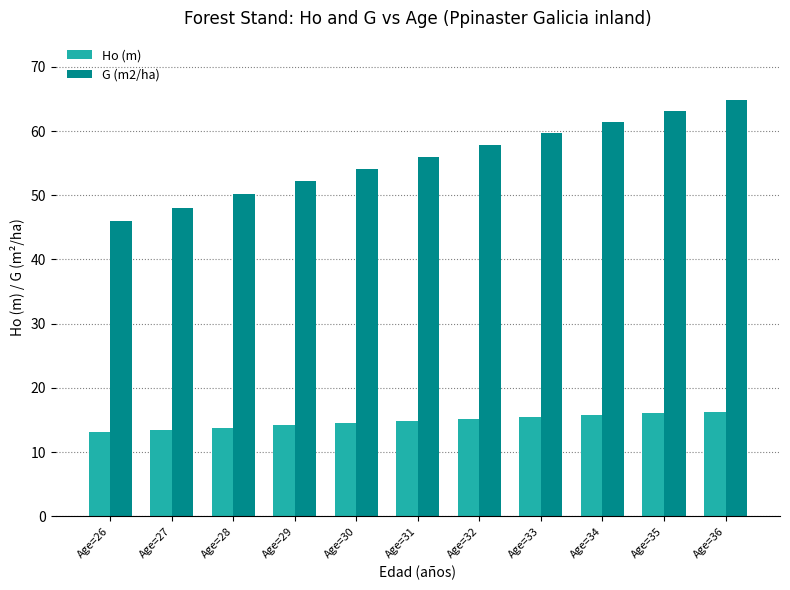

What are all the series names shown in the legend?

Ho (m), G (m2/ha)